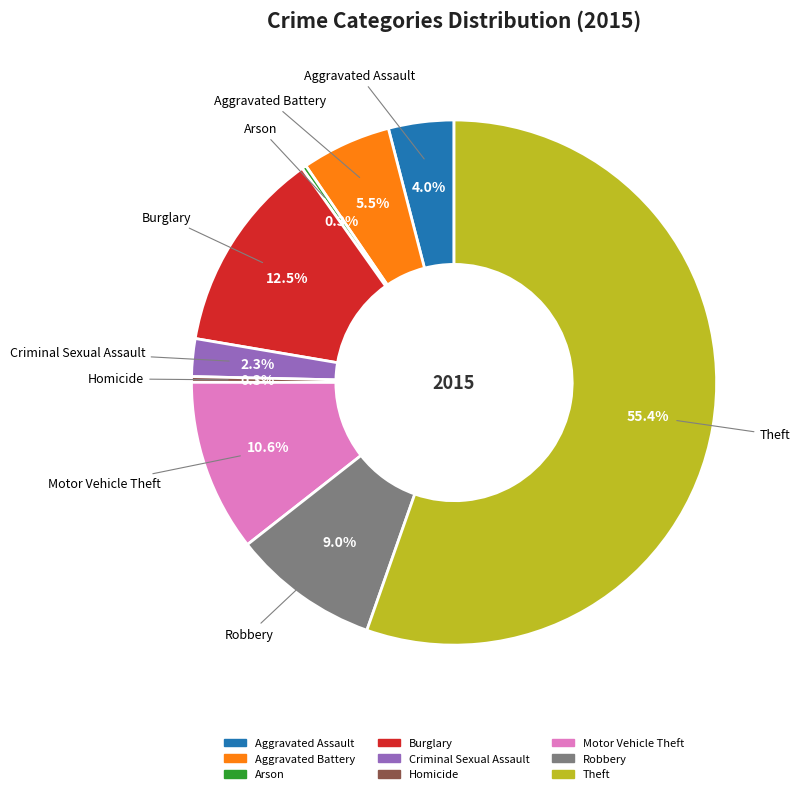

To the nearest percent, what is the average slice percentage?

11%